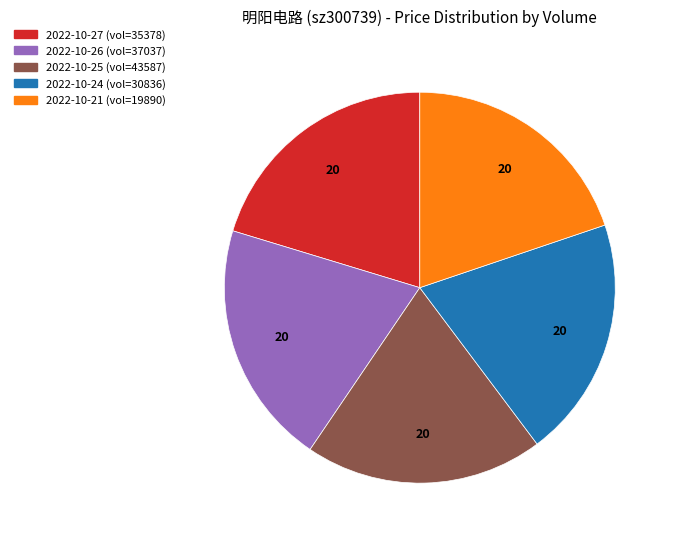

Is there any slice that represents more than half of the pie?

No